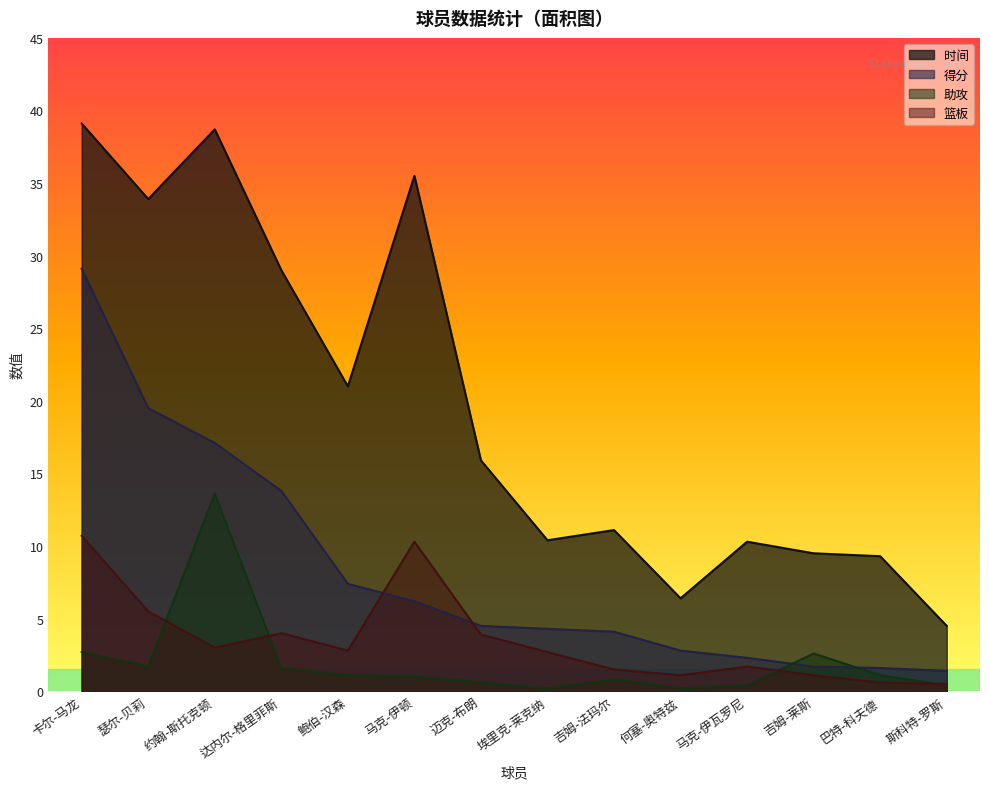

How many data points in 助攻 are above 1?

7